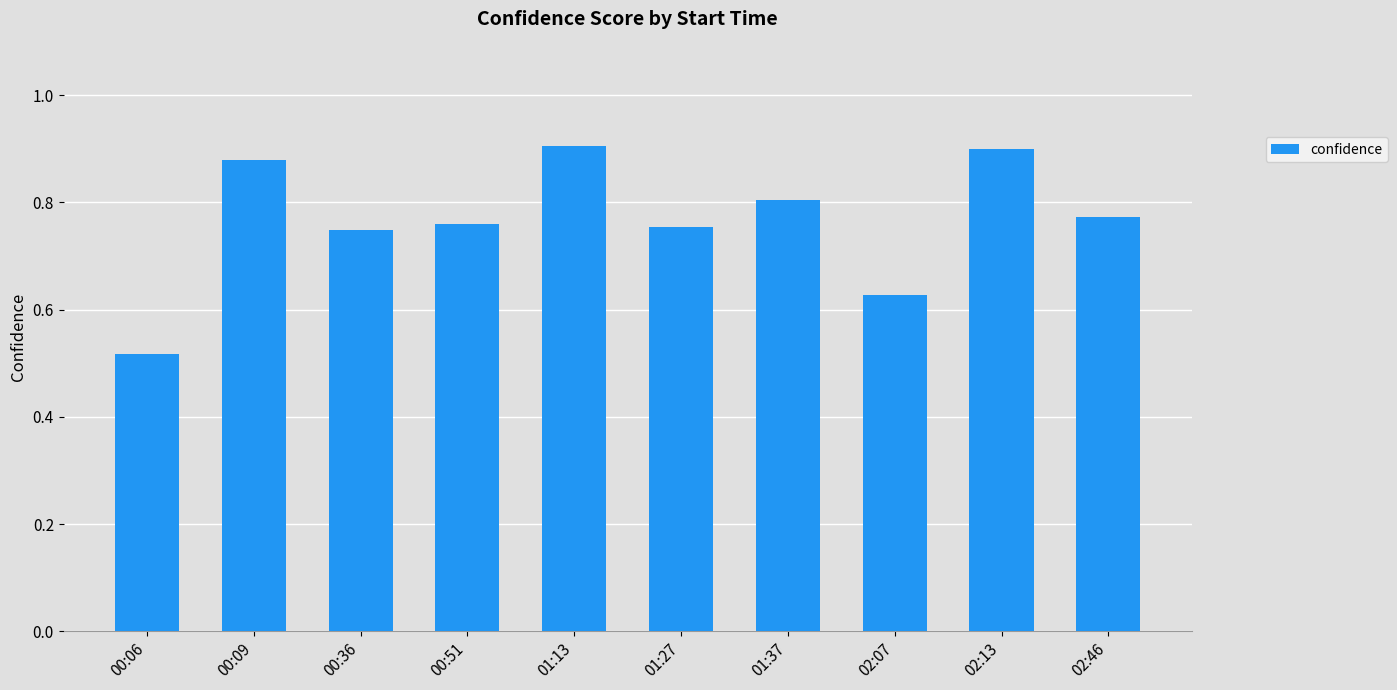

What is the sum of the values at 02:46 and 00:36?

1.5